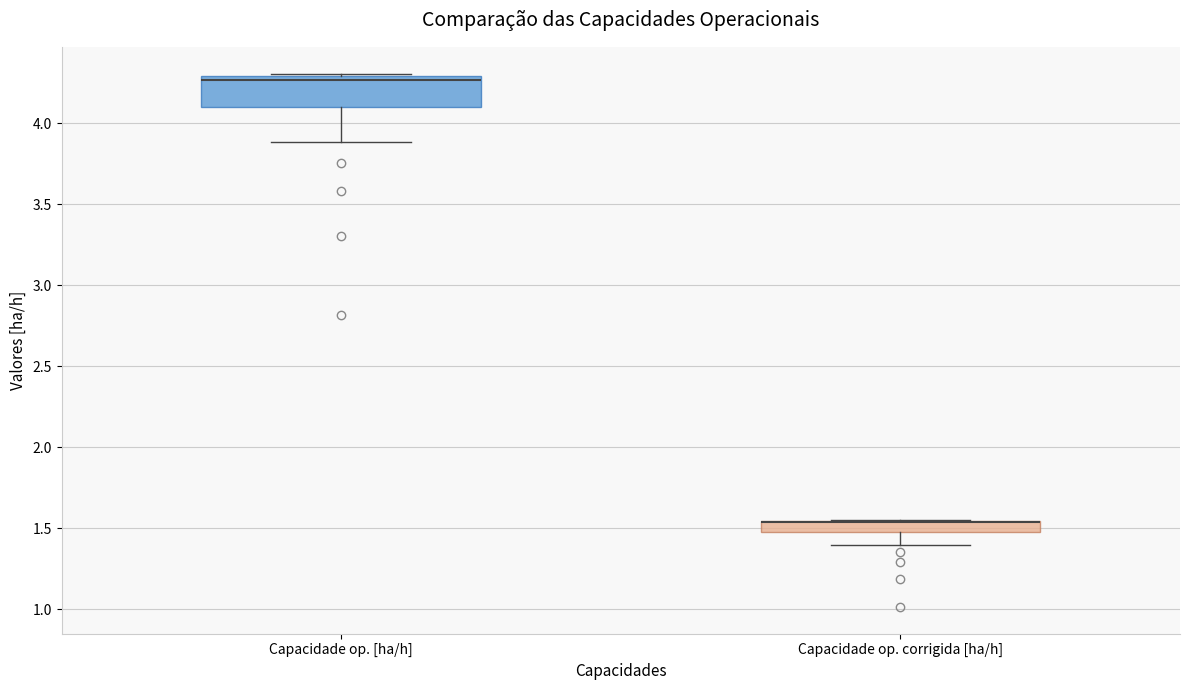

Where is the upper edge of the box for Capacidade op. [ha/h] on the y-axis? The values are not printed on the chart, so give them approximately, as read against the axis.

4.30